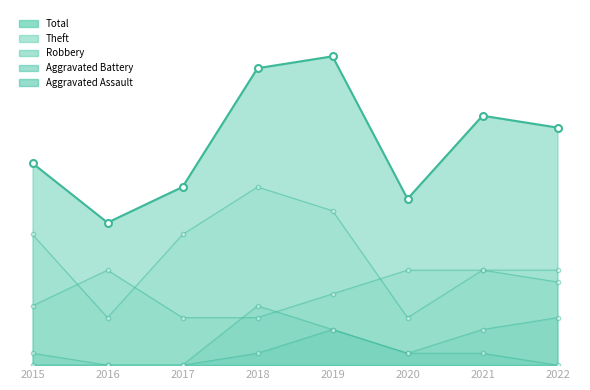

The value of Robbery at 2020 is 8. True or false?

True